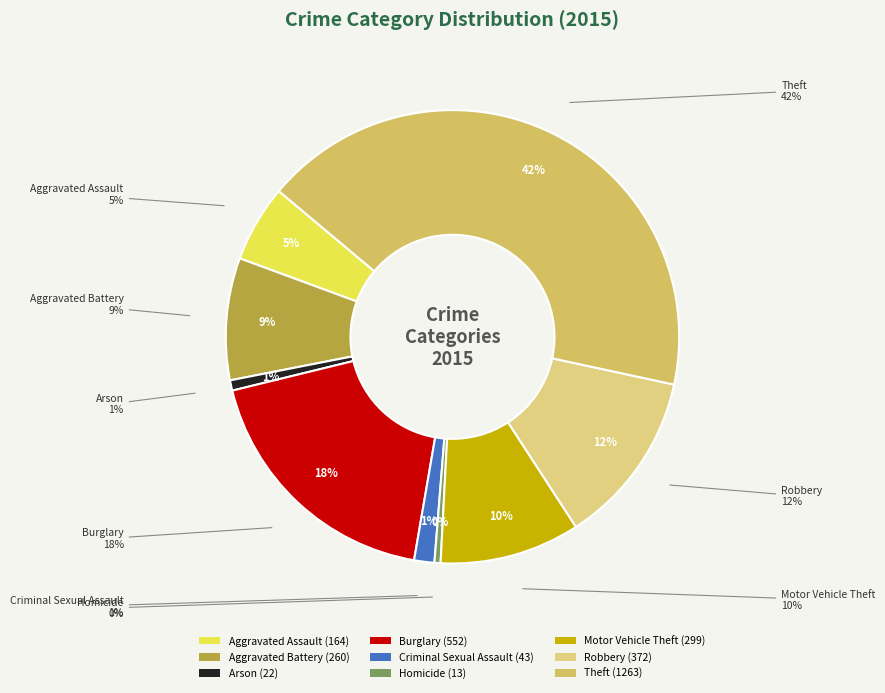

Rank the categories by value from lowest to highest.

Homicide, Arson, Criminal Sexual Assault, Aggravated Assault, Aggravated Battery, Motor Vehicle Theft, Robbery, Burglary, Theft